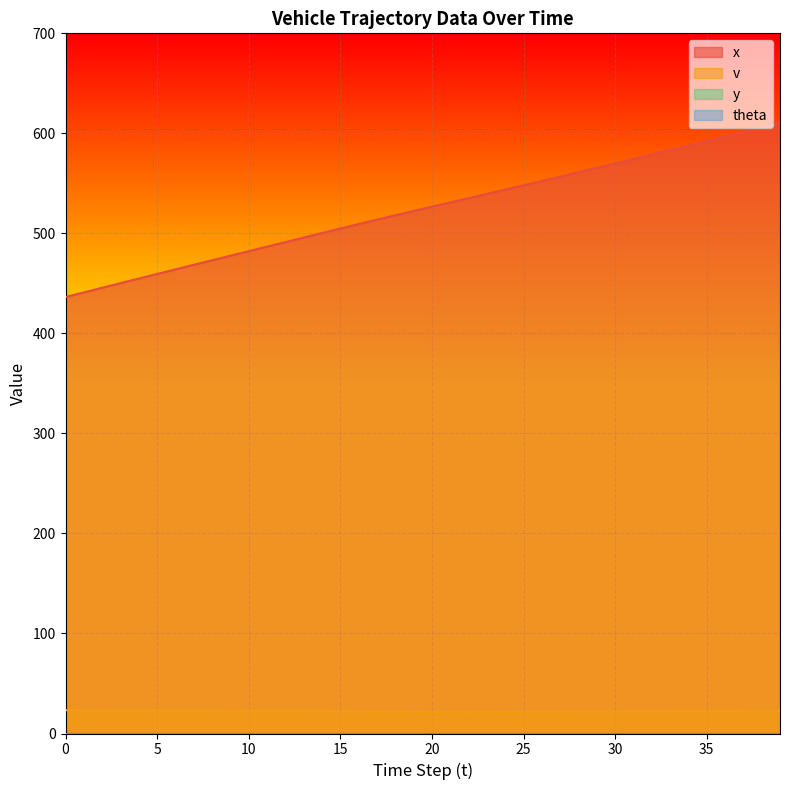

Which has a higher value, 26 or 16?

26